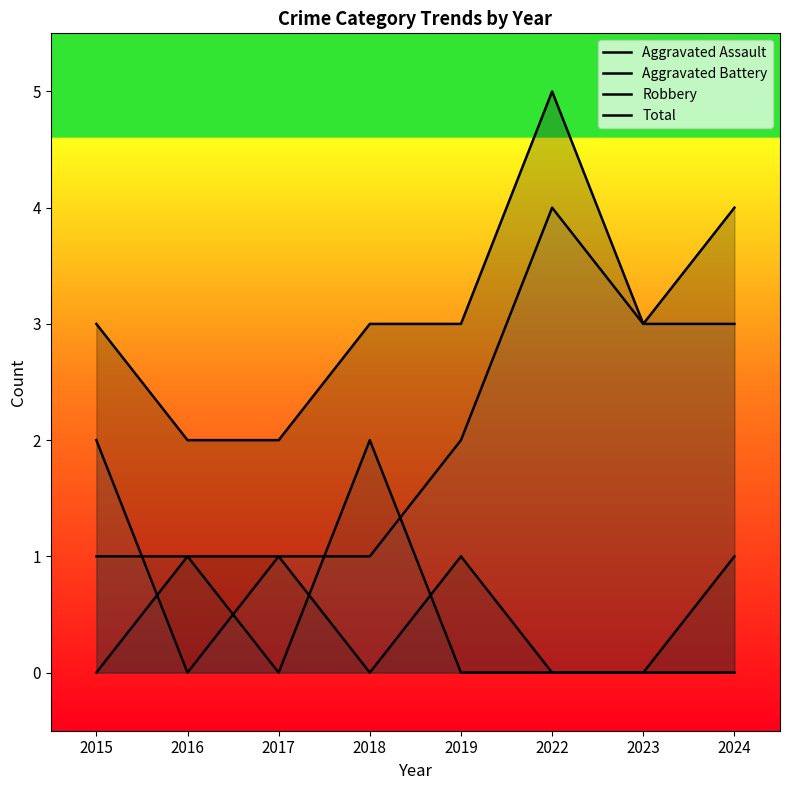

What are all the series names shown in the legend?

Aggravated Assault, Aggravated Battery, Robbery, Total